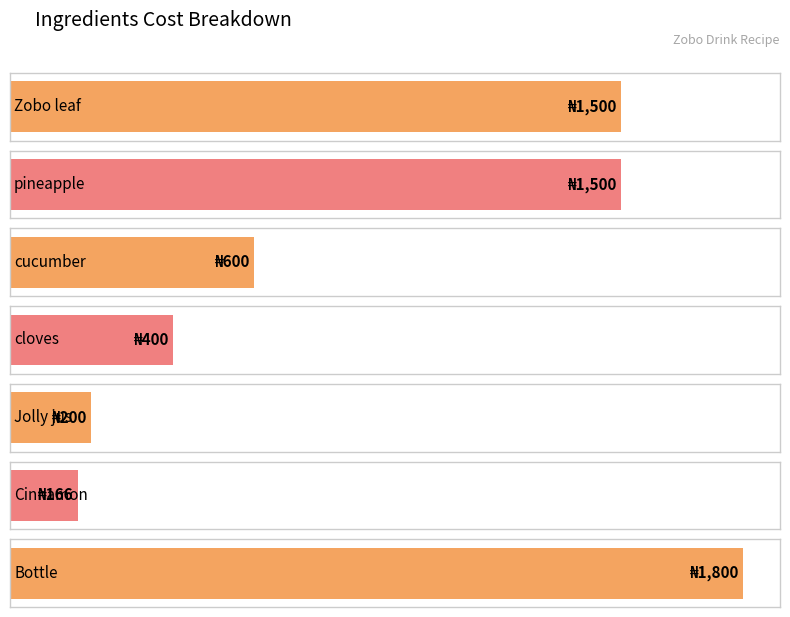

The value at Cinnamon is 166. True or false?

True